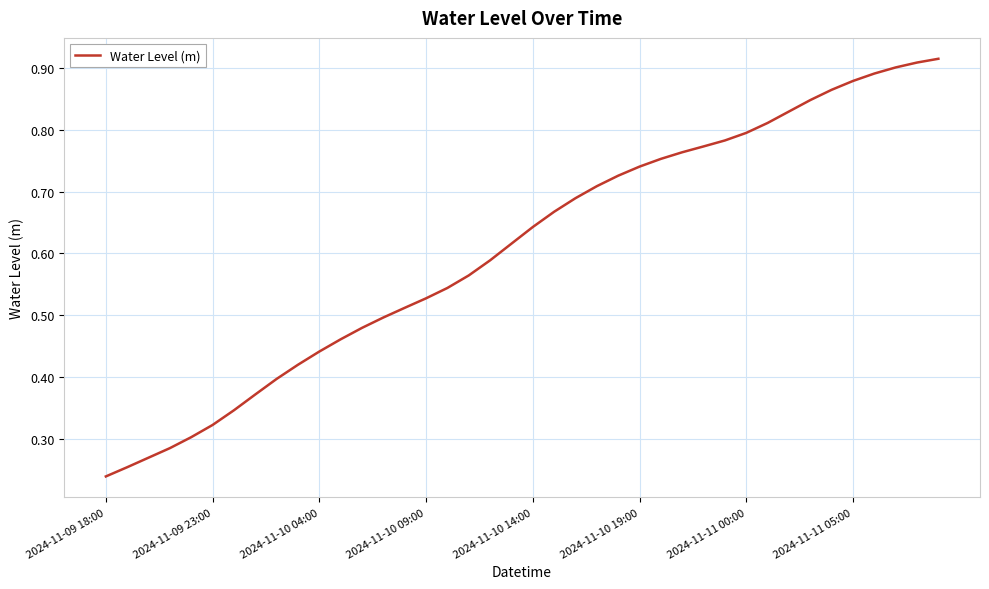

What is the difference between the maximum and minimum values?

0.7